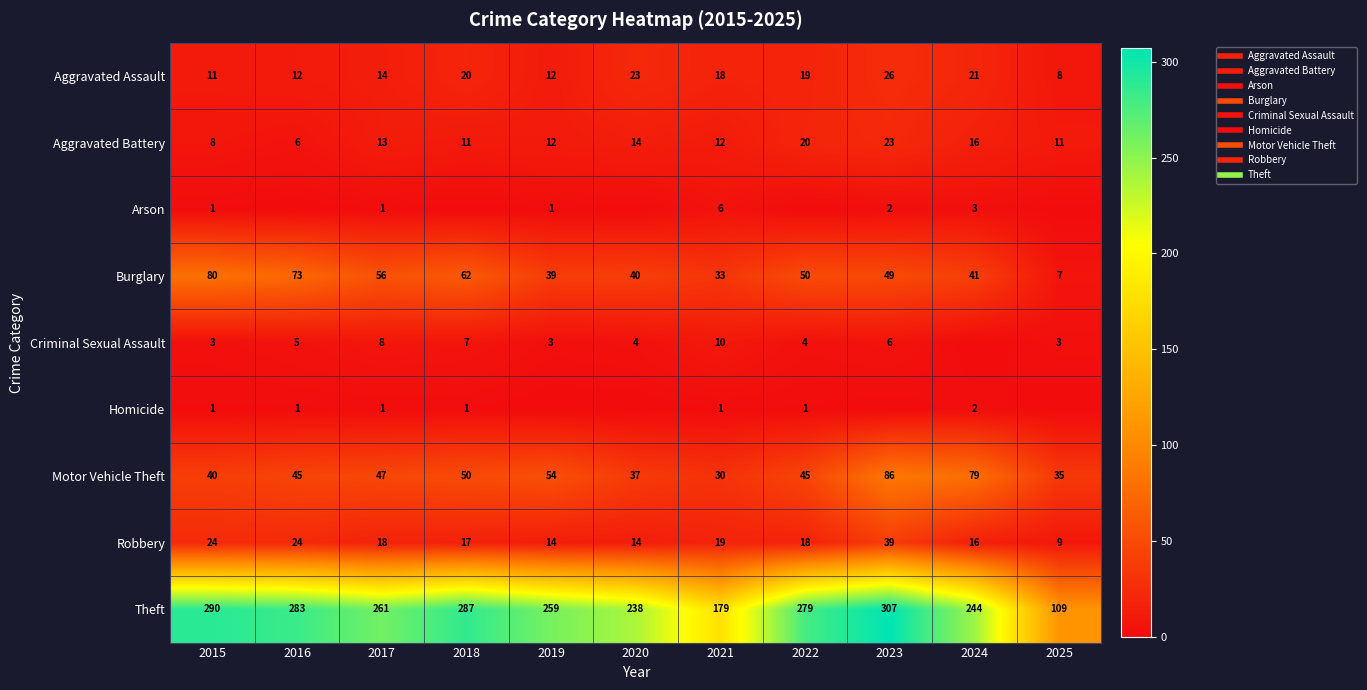

What is the difference between the second highest and second lowest values in the Arson series?

3